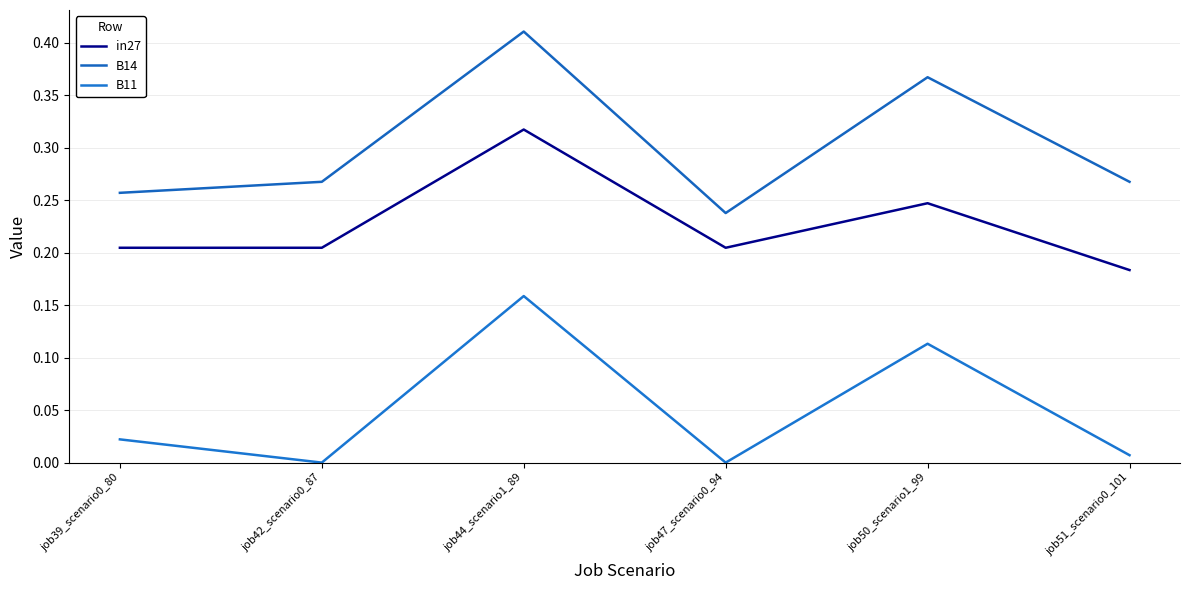

What is the sum of the B14 values at job47_scenario0_94 and job44_scenario1_89?

0.6